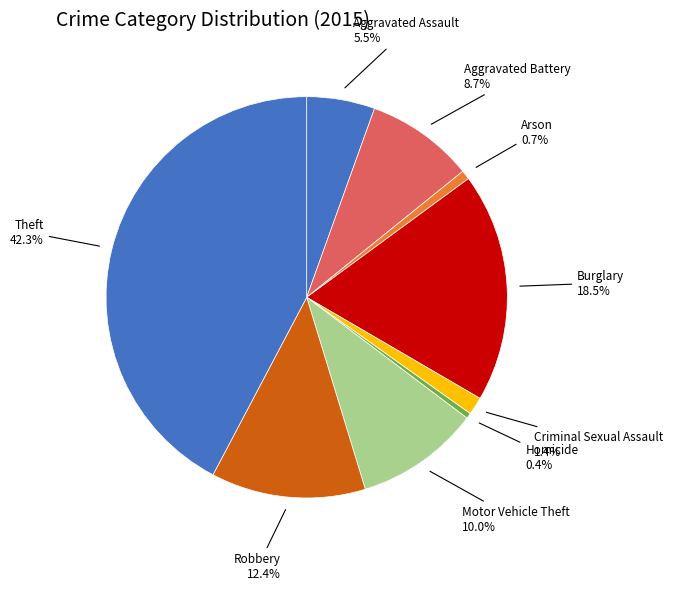

Count the number of slices in the pie.

9